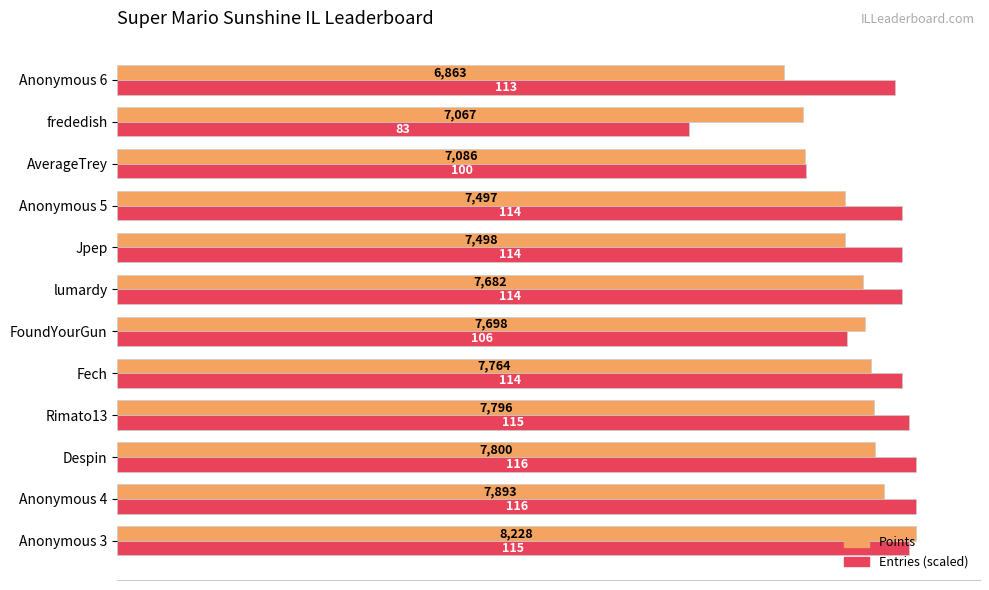

Which category has the lowest value across all series?

frededish